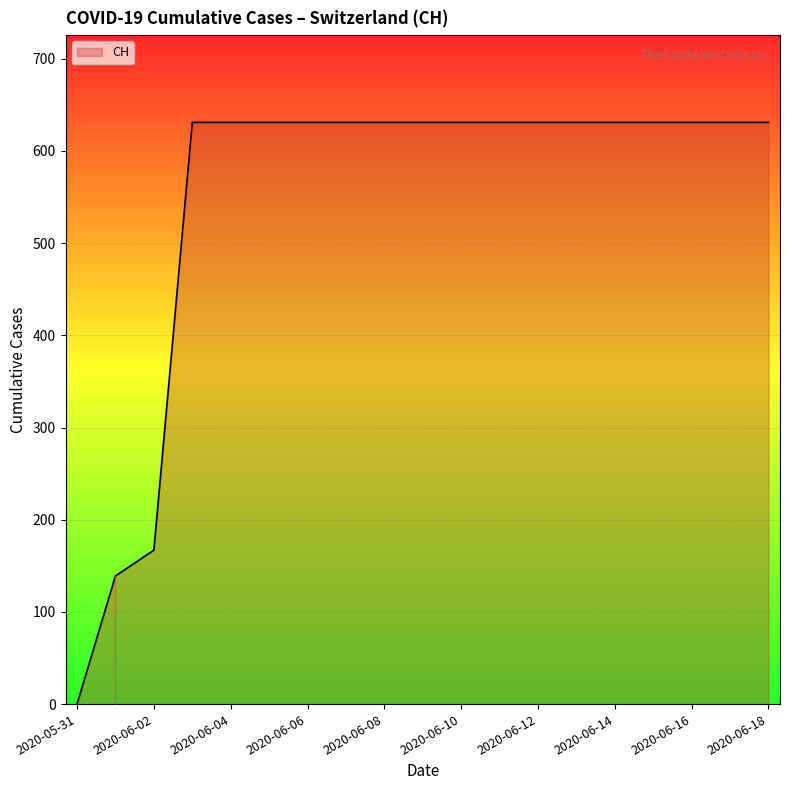

What is the greatest value displayed?

631